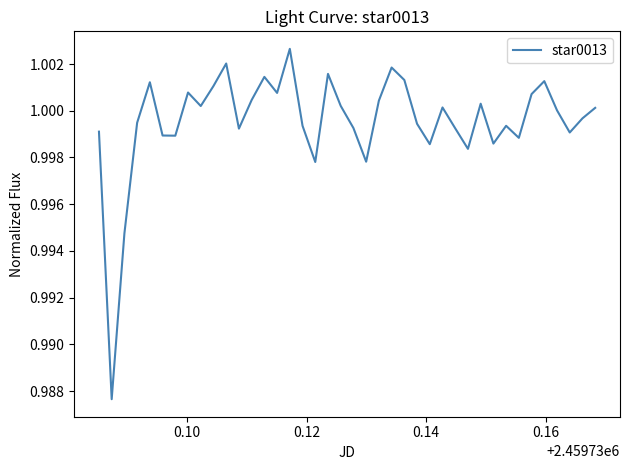

What is the maximum value shown in the chart?

1.0